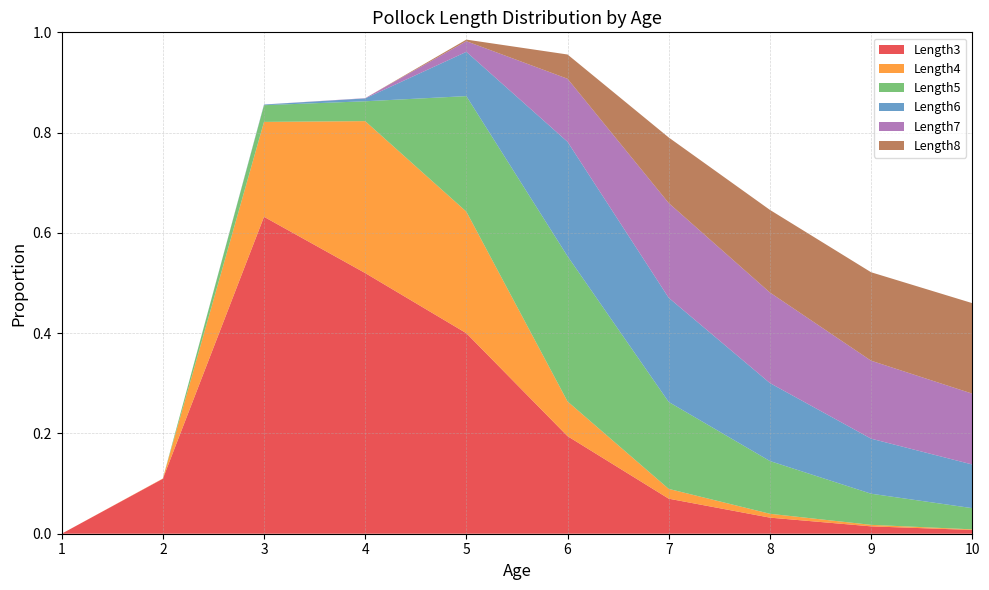

Reading left to right, extract all data points from this chart.

Length3: 0.0	0.1	0.6	0.5	0.4	0.2	0.1	0.0	0.0	0.0
Length4: 0.0	0.0	0.2	0.3	0.2	0.1	0.0	0.0	0.0	0.0
Length5: 0.0	0.0	0.0	0.0	0.2	0.3	0.2	0.1	0.1	0.0
Length6: 0.0	0.0	0.0	0.0	0.1	0.2	0.2	0.2	0.1	0.1
Length7: 0.0	0.0	0.0	0.0	0.0	0.1	0.2	0.2	0.2	0.1
Length8: 0.0	0.0	0.0	0.0	0.0	0.0	0.1	0.2	0.2	0.2